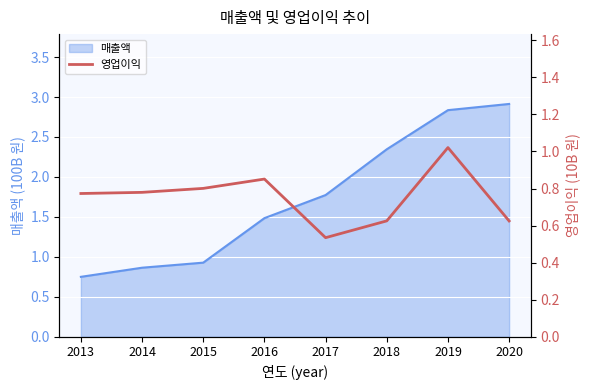

At which label does 매출액 first exceed 1?

2016